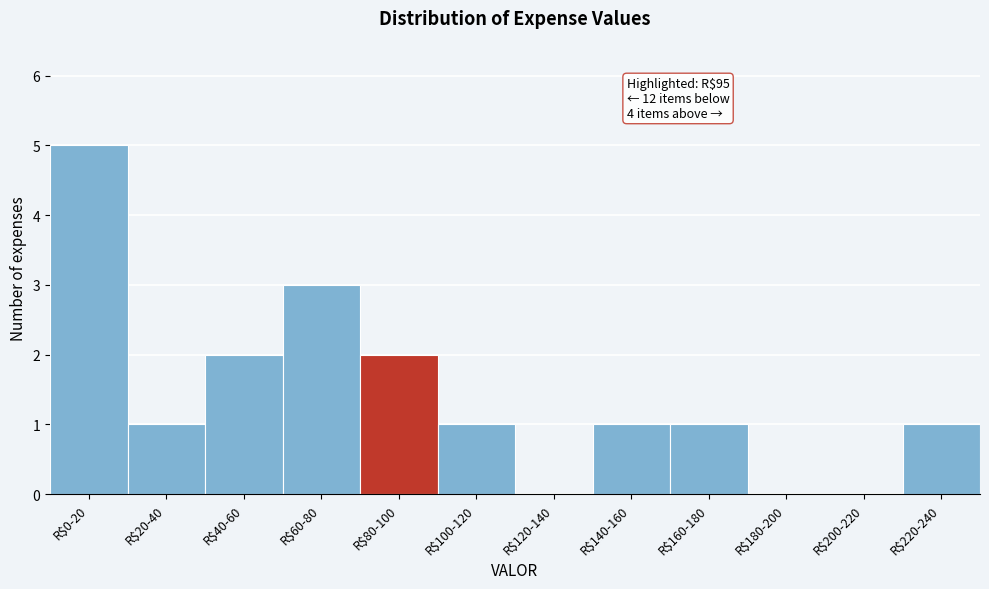

Which label corresponds to the largest value in the chart?

R$0-20